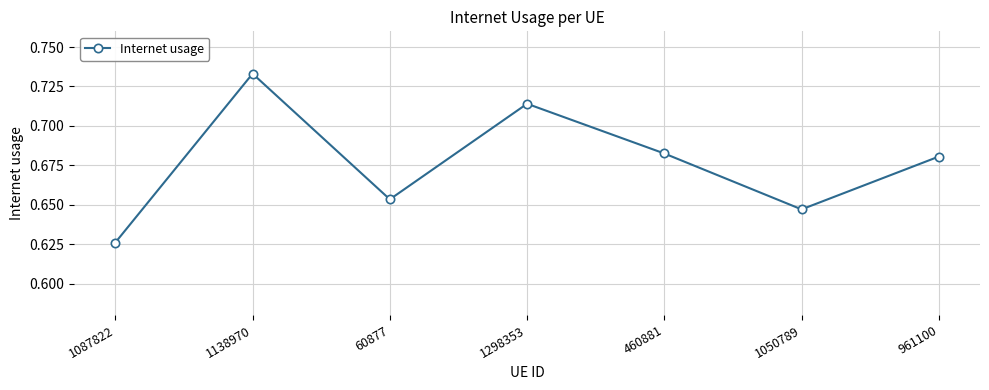

List the labels in order of value, smallest first.

1087822, 1050789, 60877, 961100, 460881, 1298353, 1138970